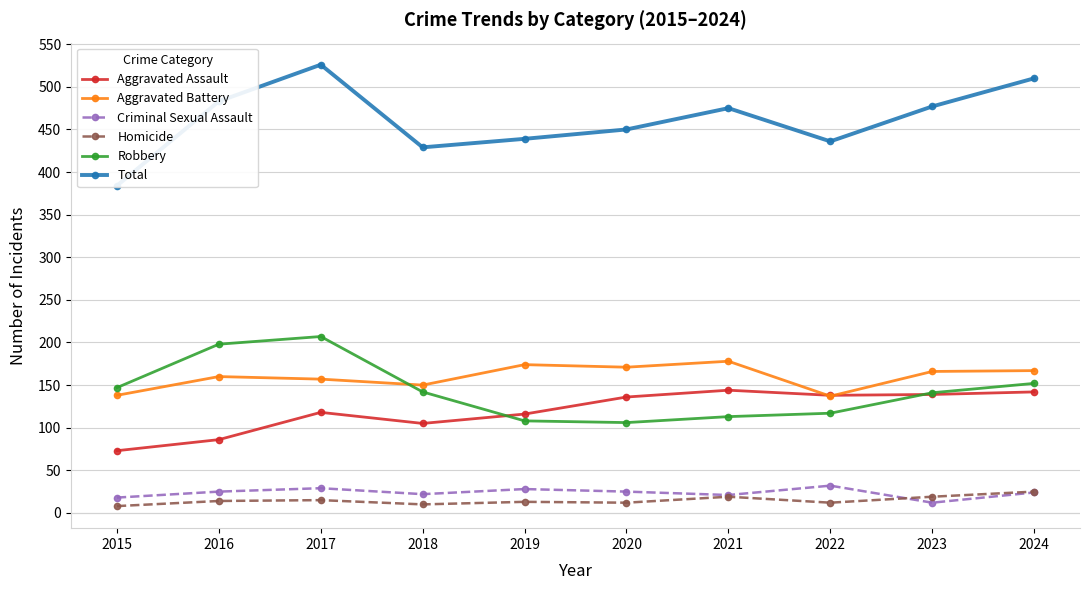

What is the difference between the second highest and second lowest values in the Homicide series?

9